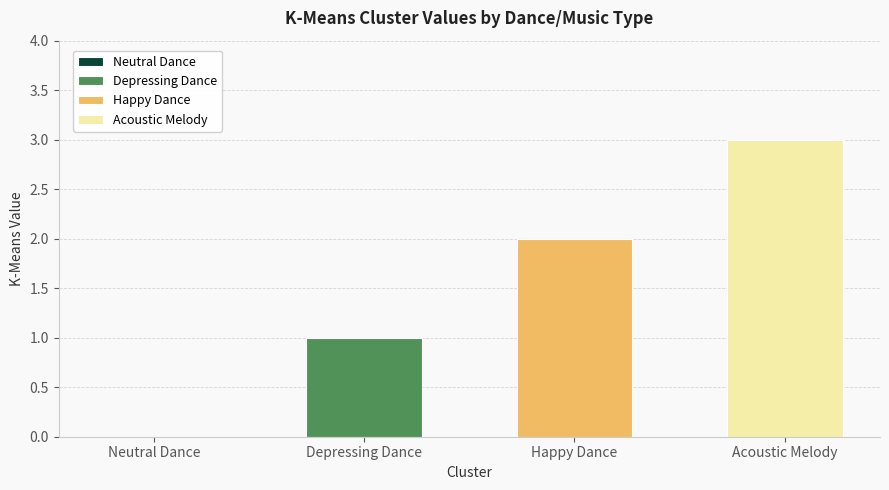

How many values are above zero?

3